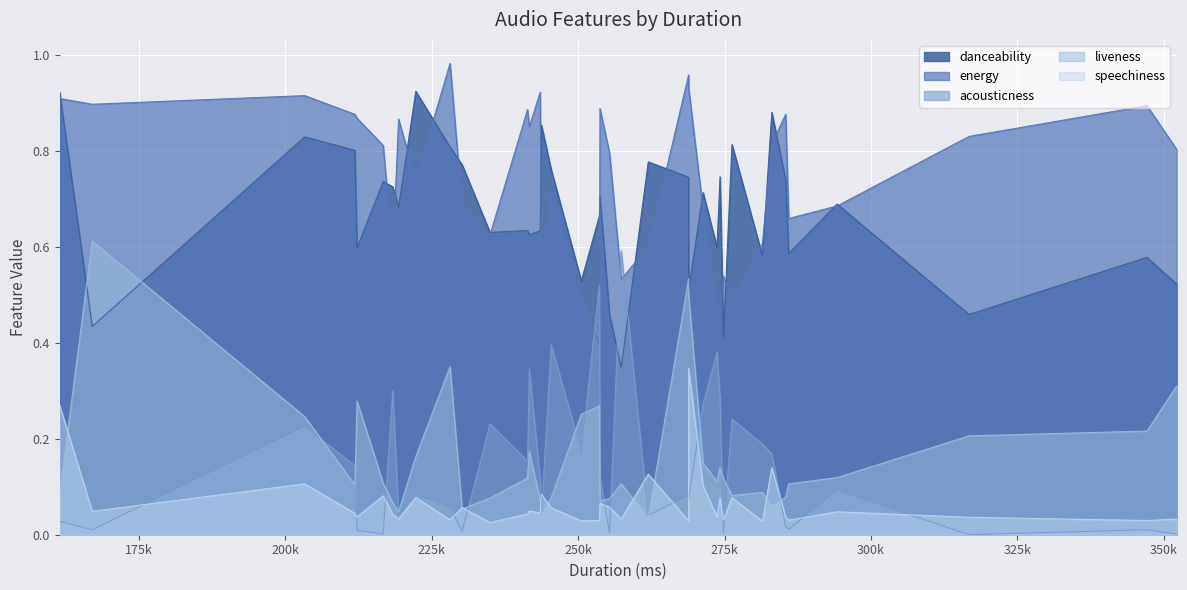

True or false: energy and liveness intersect in this chart.

False